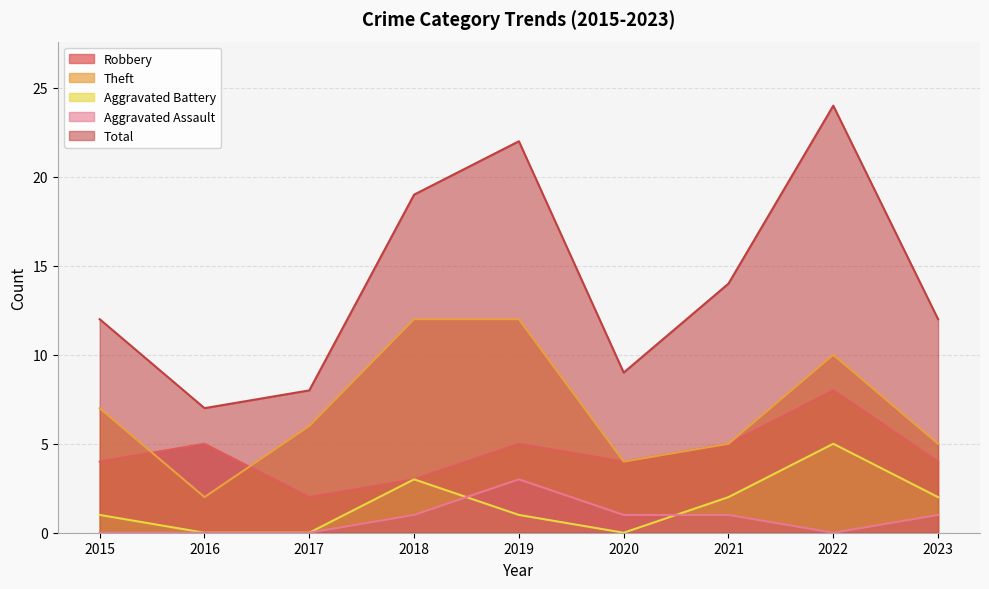

At which category does the chart reach its peak across all series?

2022